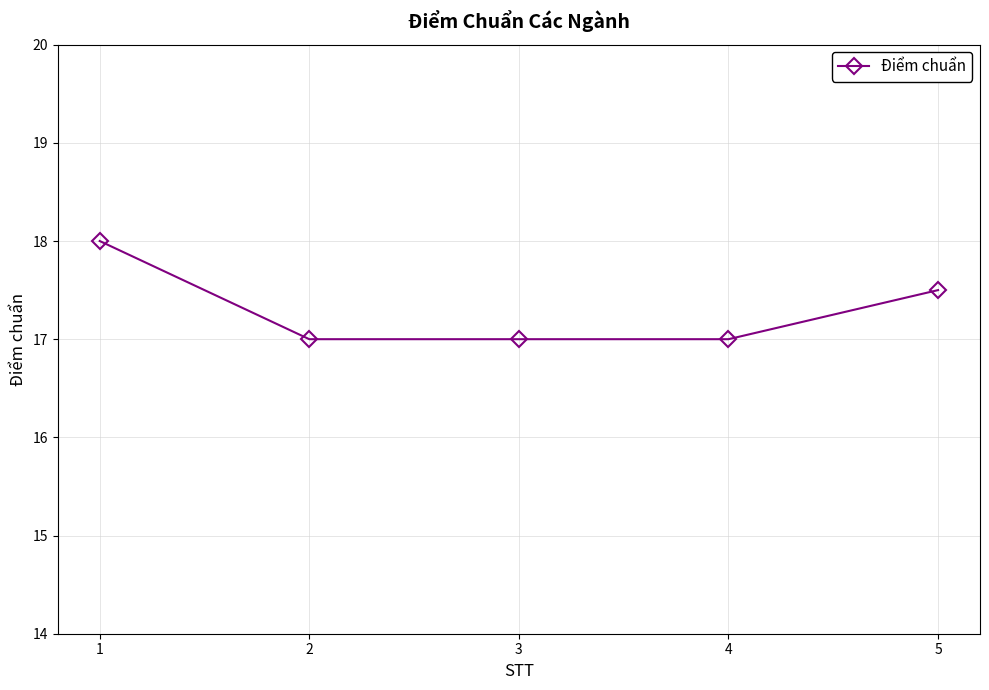

The value at 5 is 17.5. True or false?

True